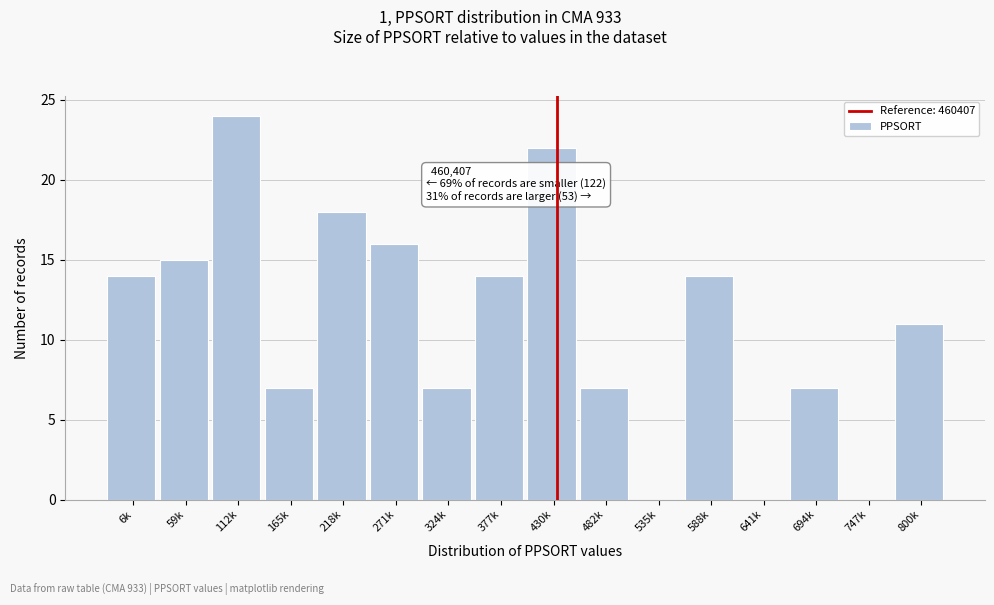

Reading right to left, list all the values displayed in this chart.

800k=11	747k=0	694k=7	641k=0	588k=14	535k=0	482k=7	430k=22	377k=14	324k=7	271k=16	218k=18	165k=7	112k=24	59k=15	6k=14